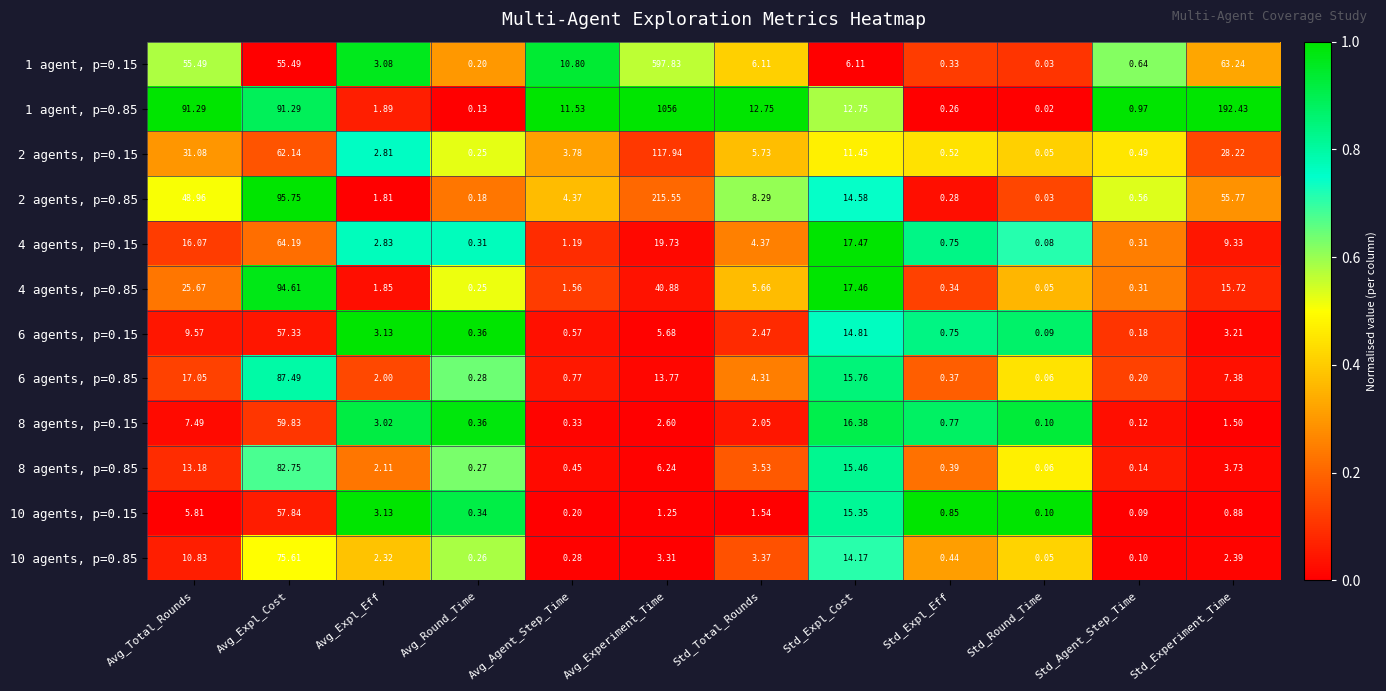

At which category does the chart reach its peak across all series?

Avg_Experiment_Time